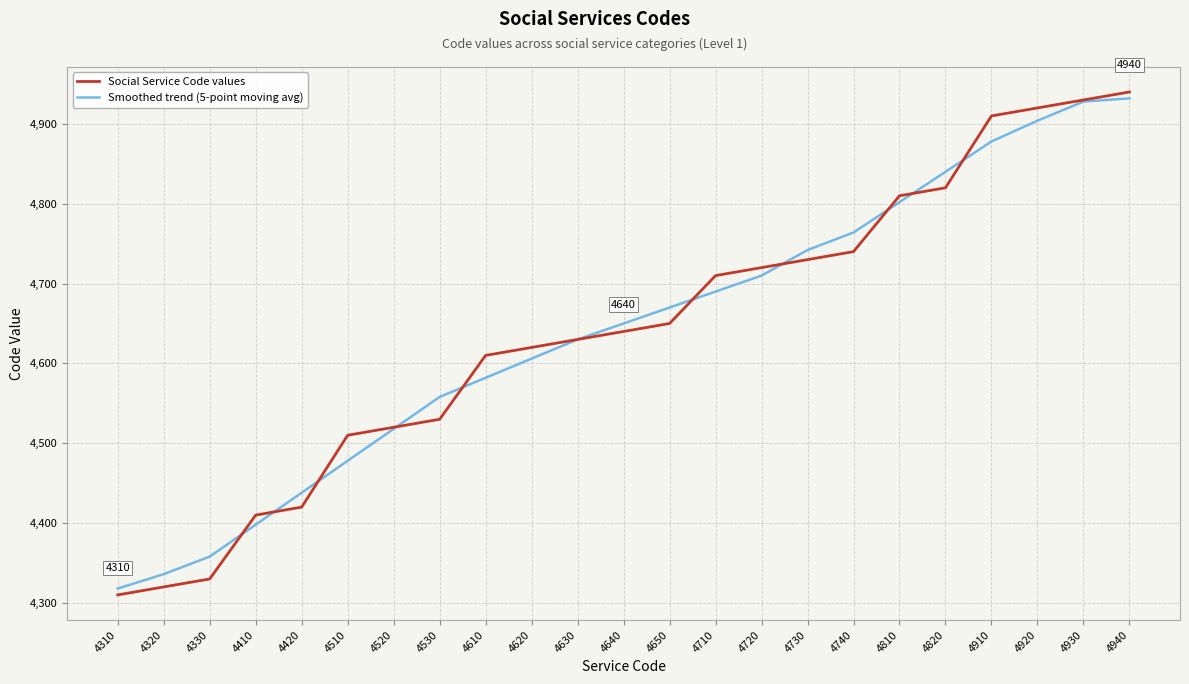

Between 4620 and 4930, which series saw the biggest shift?

Smoothed trend (5-point moving avg)